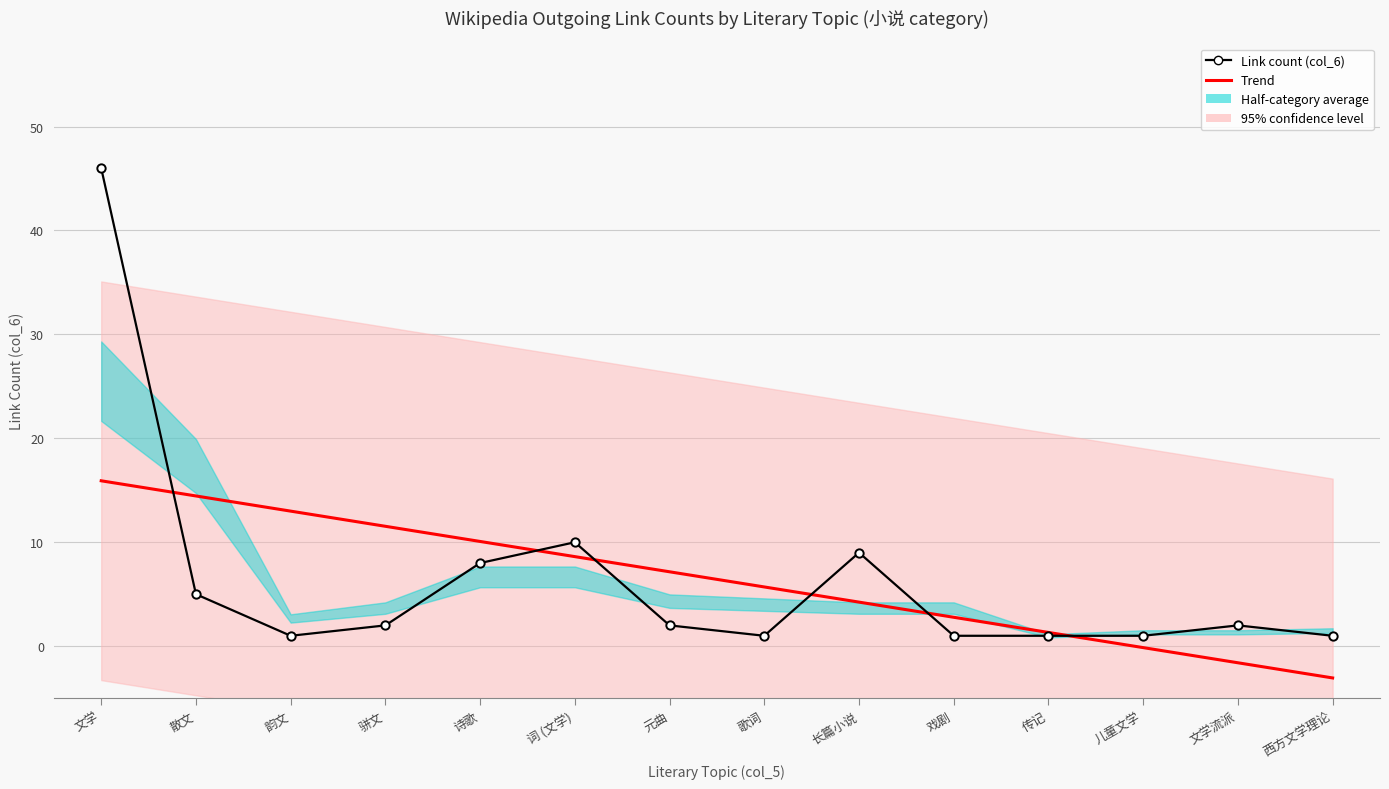

Which series has the largest range (max minus min)?

Link count (col_6)